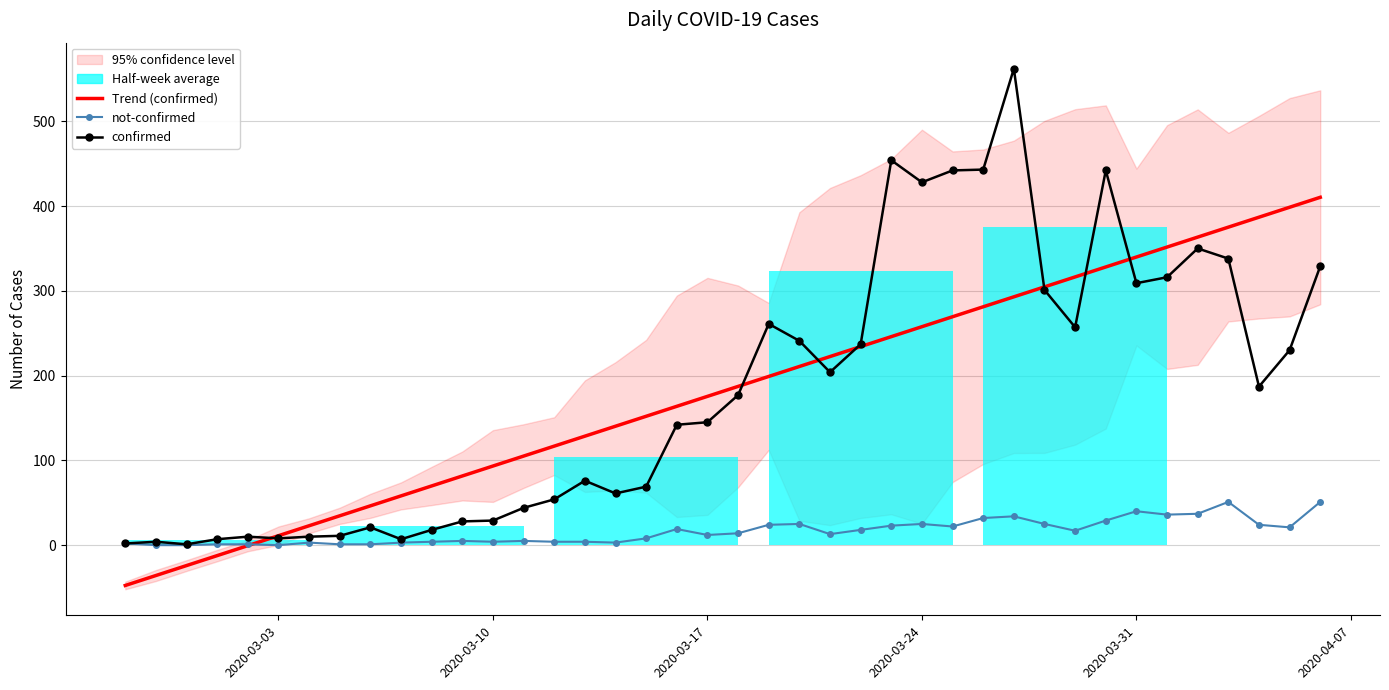

How many interior local peaks does the not-confirmed series have?

9